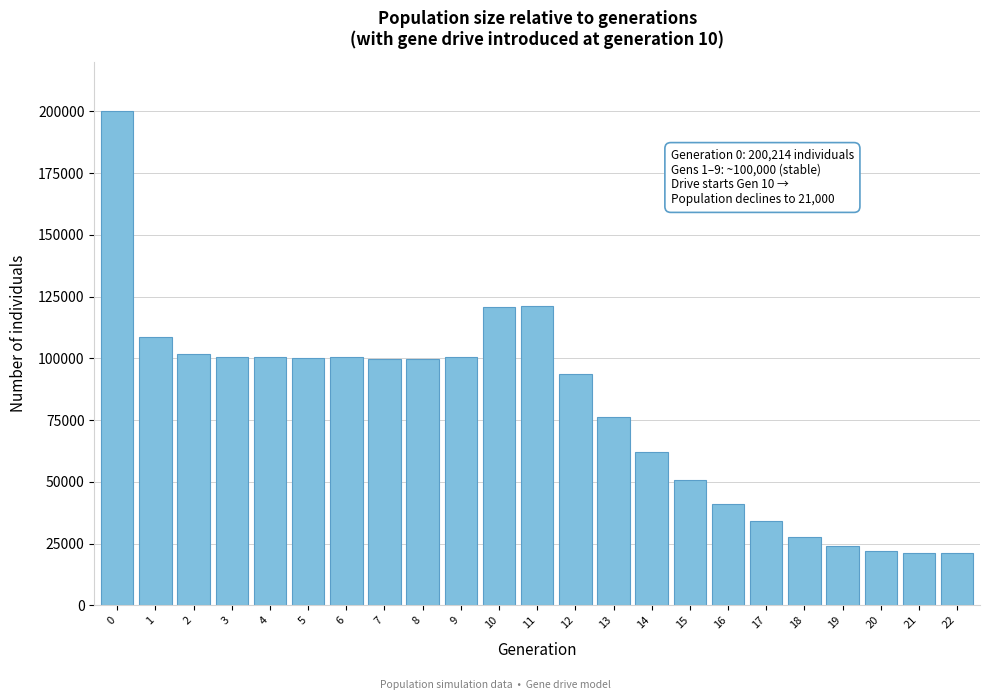

What is the value of the 4th bar from the left?

100584